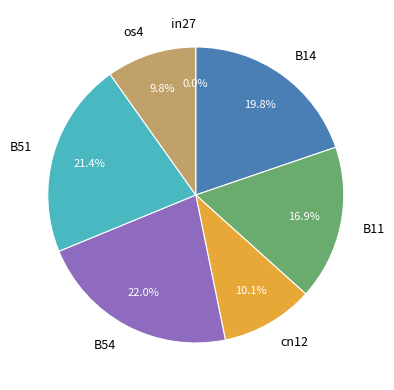

Rank the categories by value from lowest to highest.

in27, os4, cn12, B11, B14, B51, B54